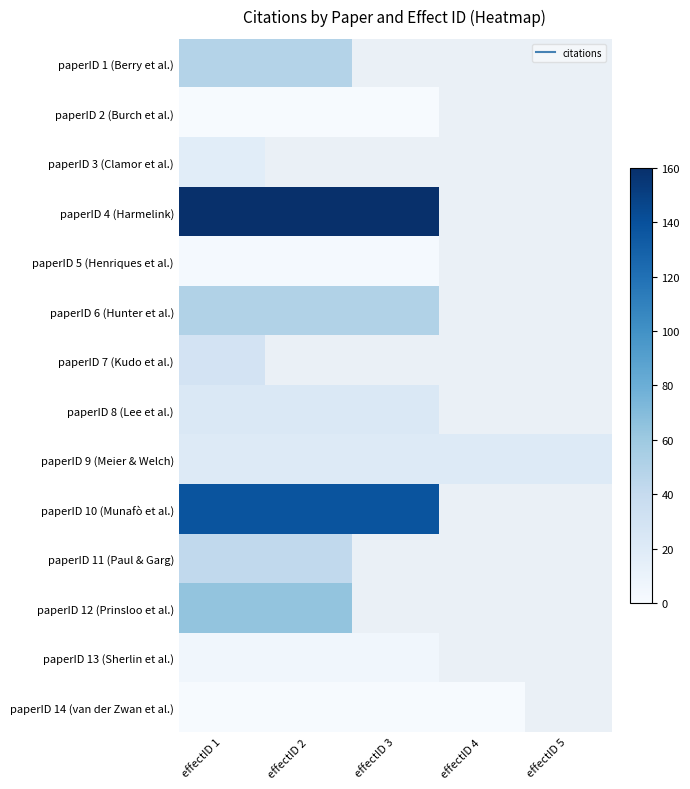

Rank the categories by paperID 9 (Meier & Welch) value from lowest to highest.

effectID 1, effectID 2, effectID 3, effectID 4, effectID 5